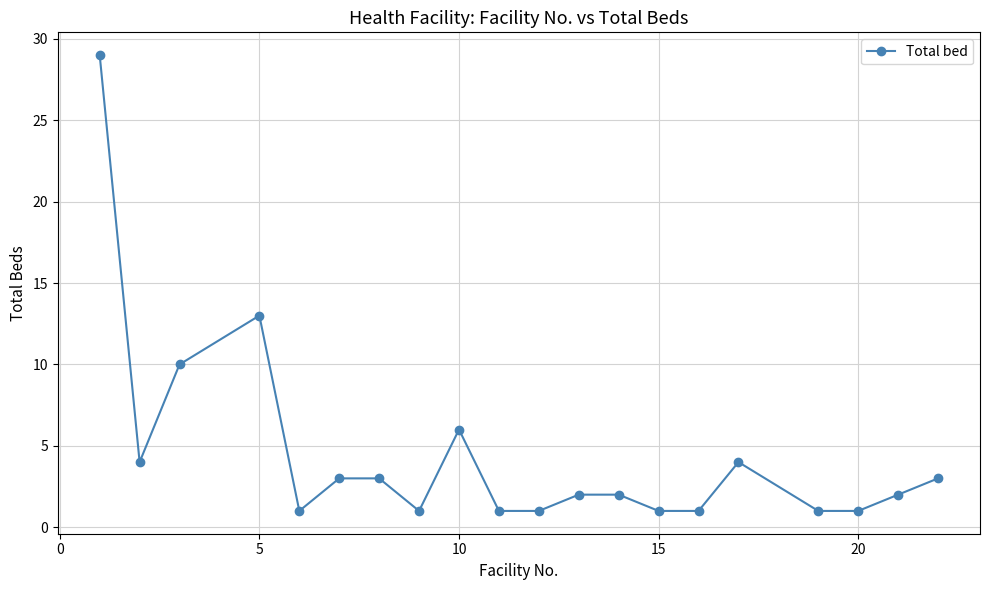

What is the difference between the maximum and second lowest values?

28